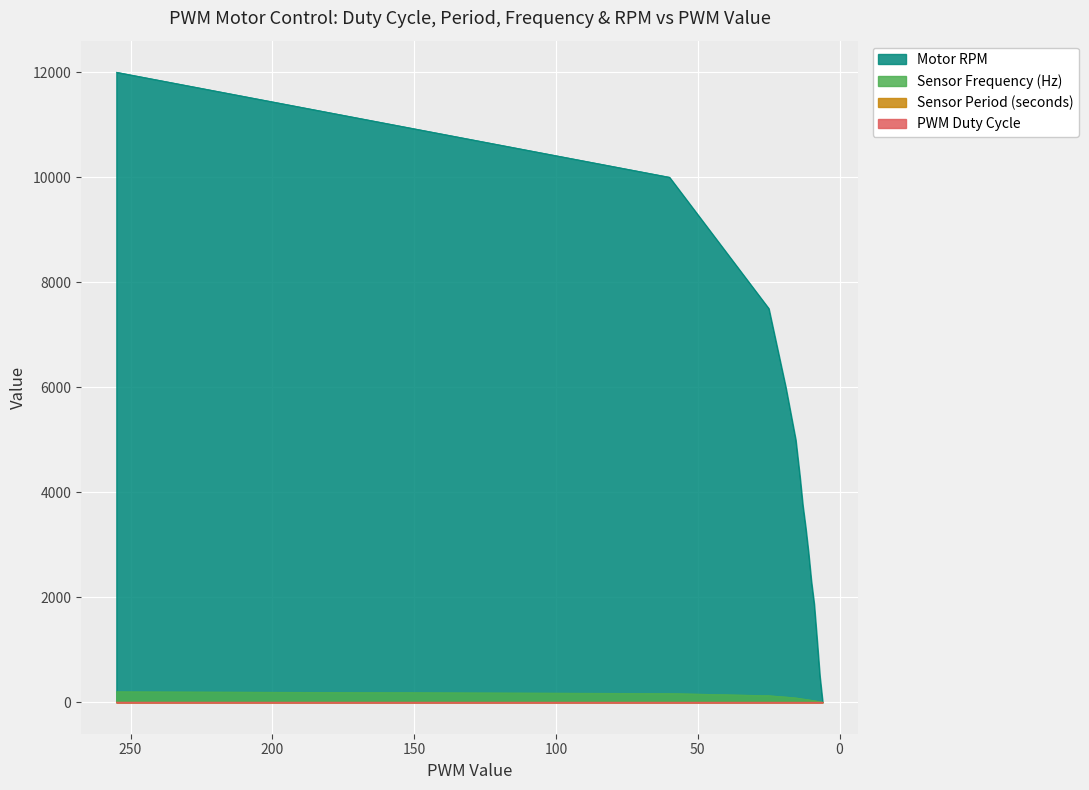

Which category has the highest value across all series?

255